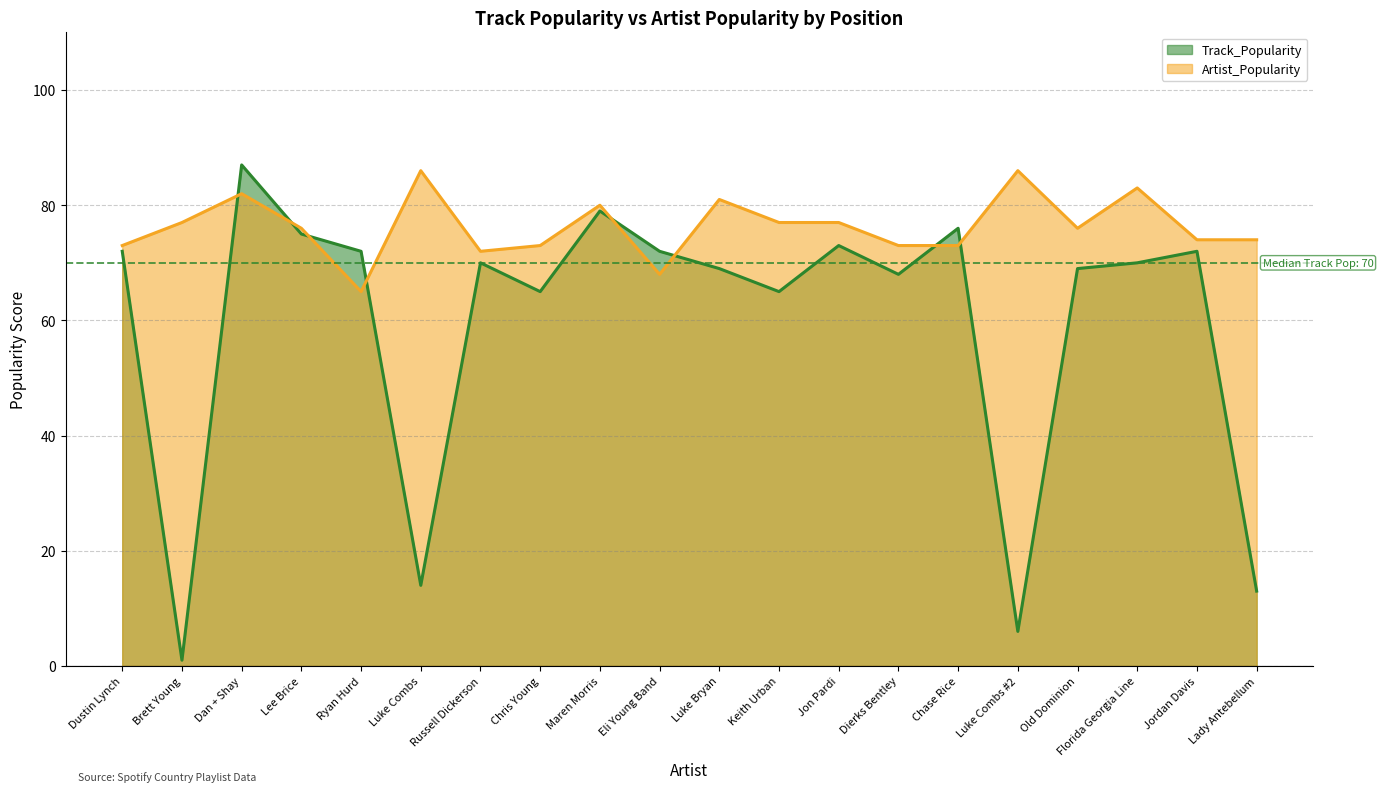

Where is the first local minimum for Track_Popularity?

Brett Young